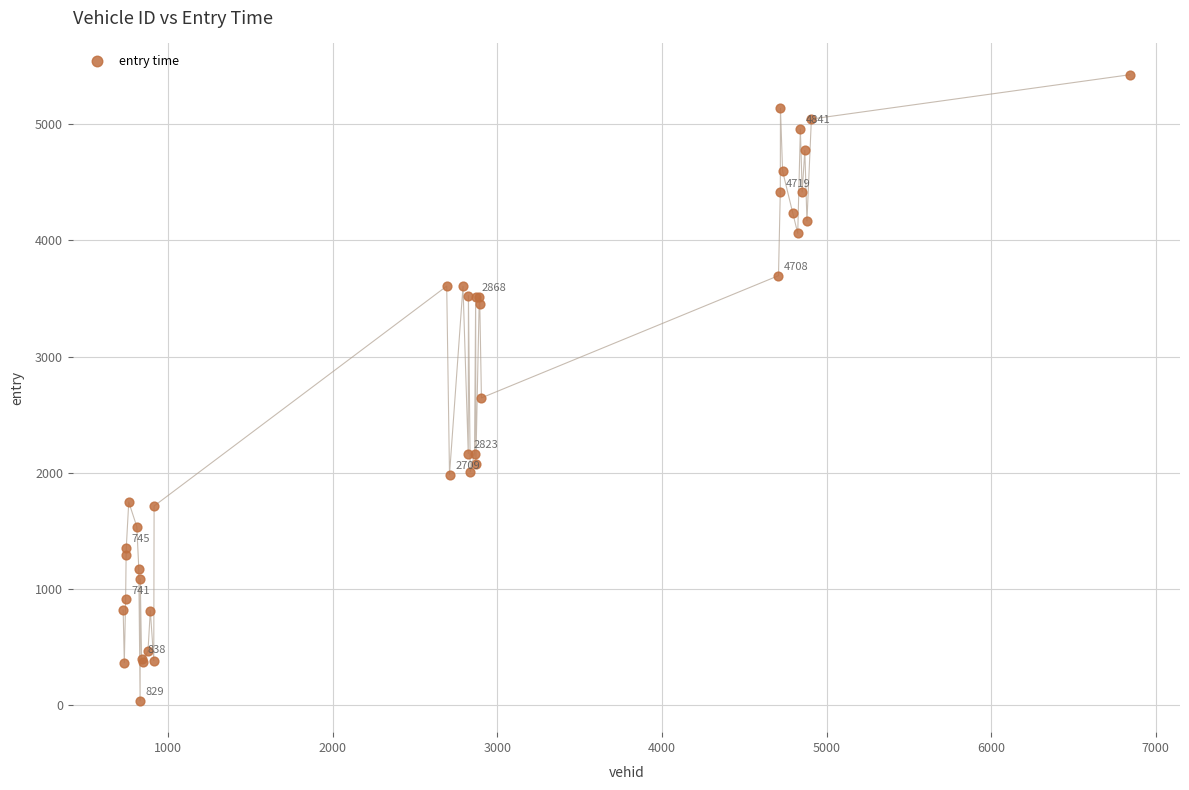

What Y value in the scatter plot is closest to 2730?

2644.2